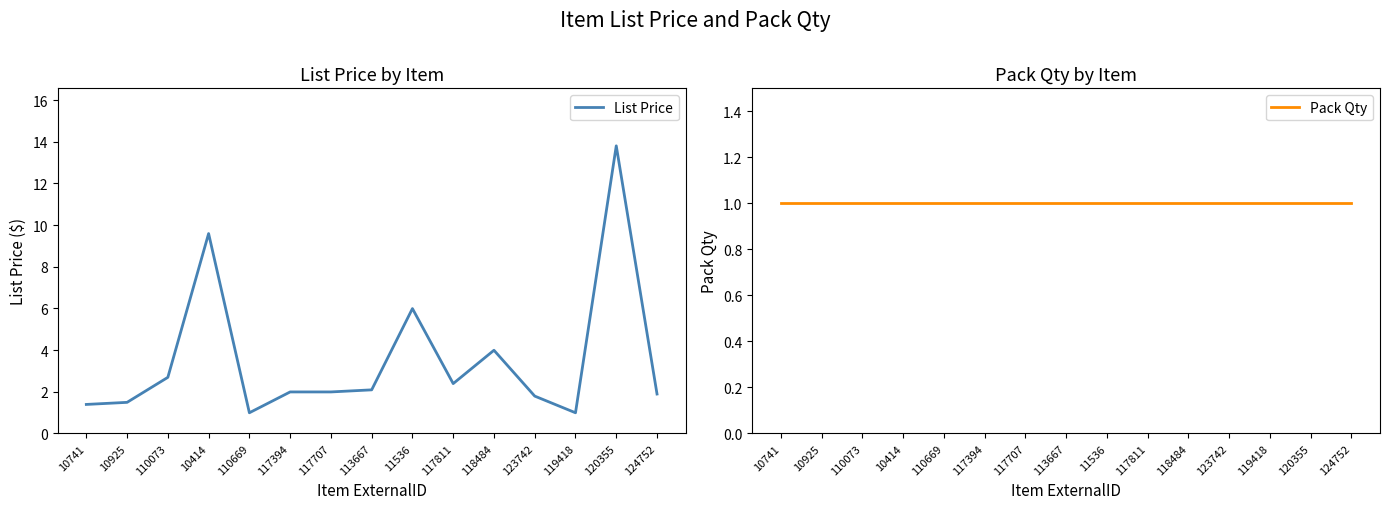

What position from the right is 124752?

1